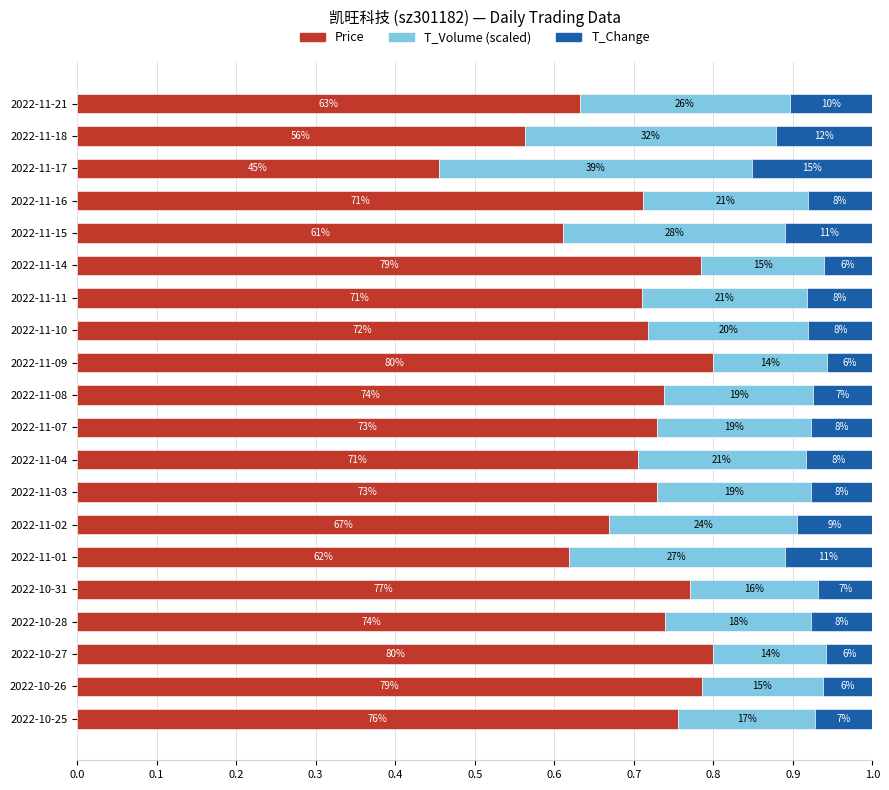

Are the bars horizontal?

Yes